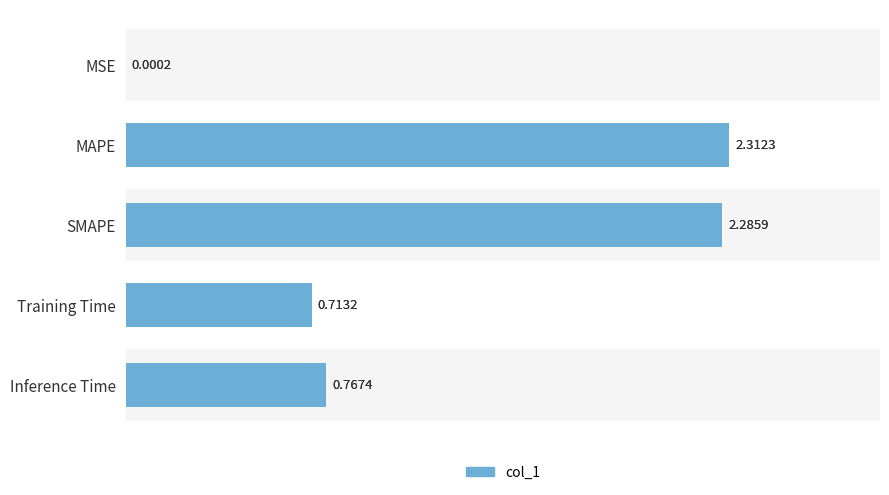

Rank the categories by value from highest to lowest.

MAPE, SMAPE, Inference Time, Training Time, MSE